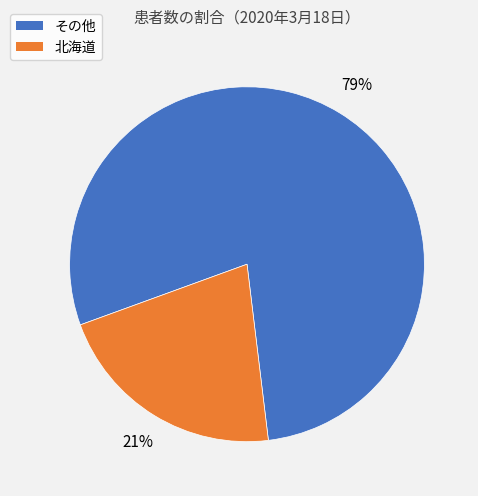

To the nearest percent, what is the average slice percentage?

50%